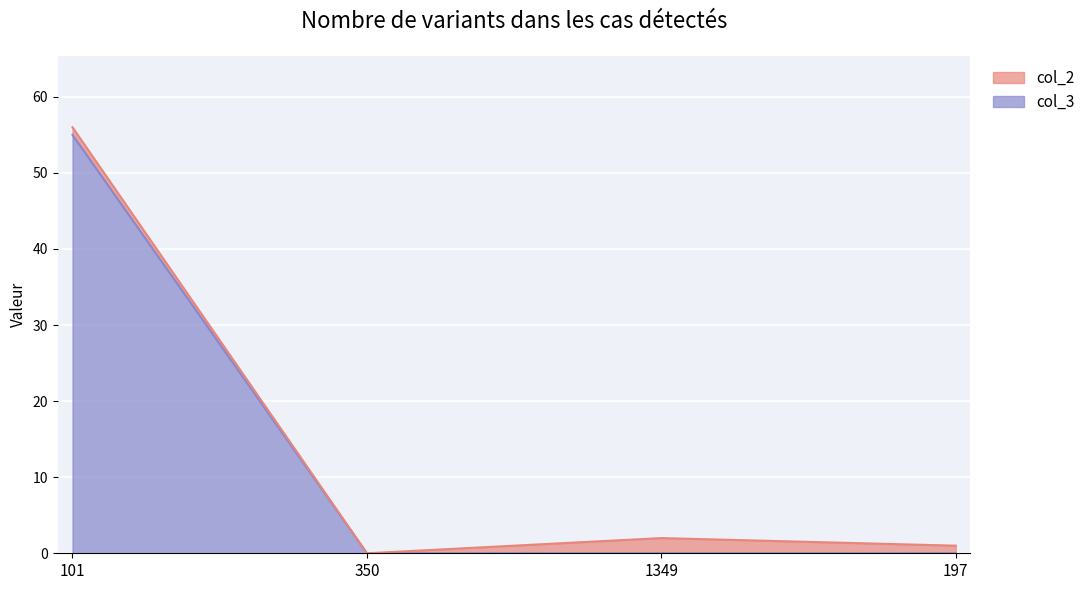

Between 350 and 101, which is larger?

101